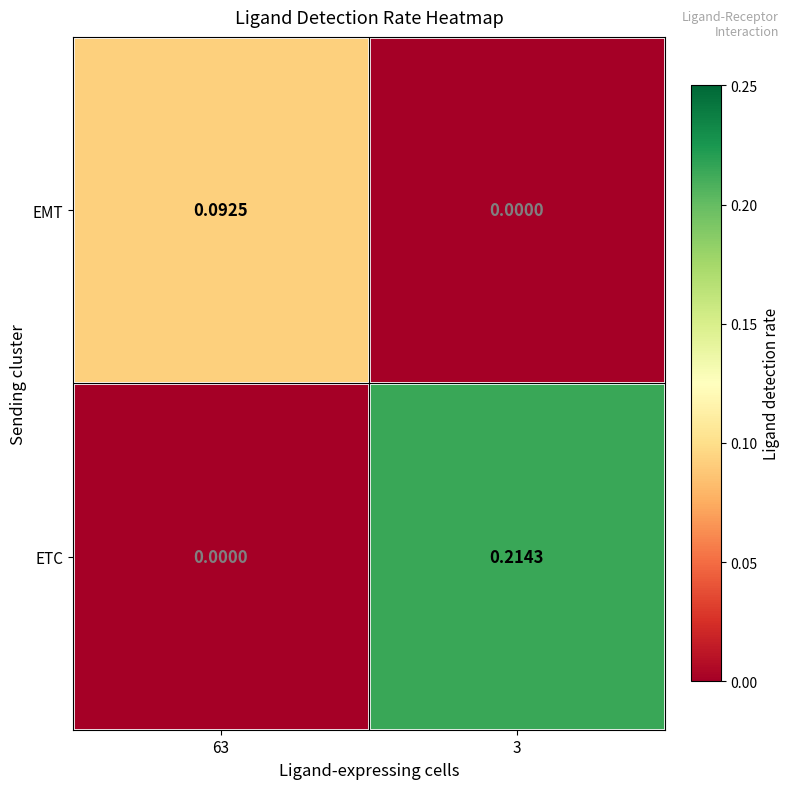

Which series changed the most between 63 and 3?

ETC